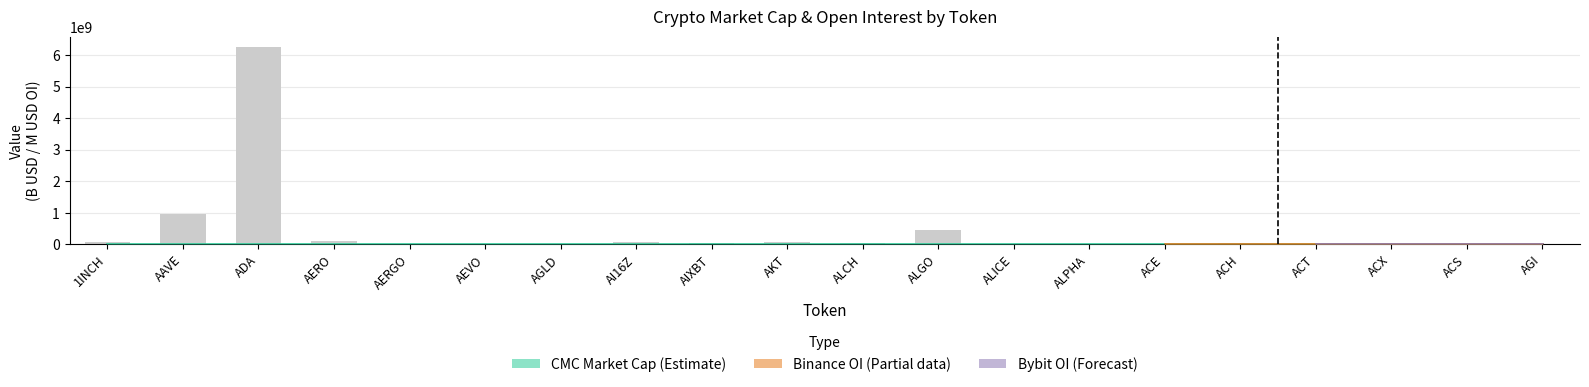

What is the approximate value of CMC_MarketCap at ACS?

0.1